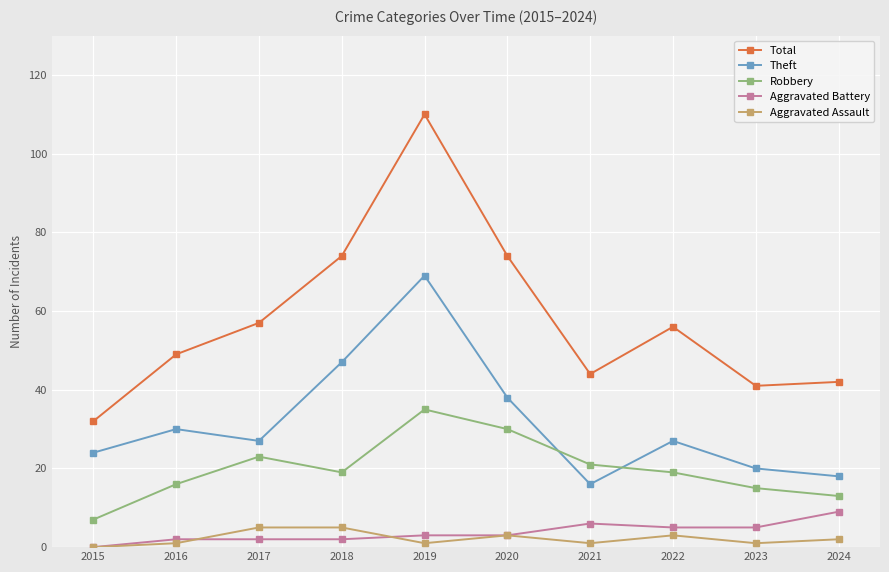

At which category is the sum across all series the highest?

2019